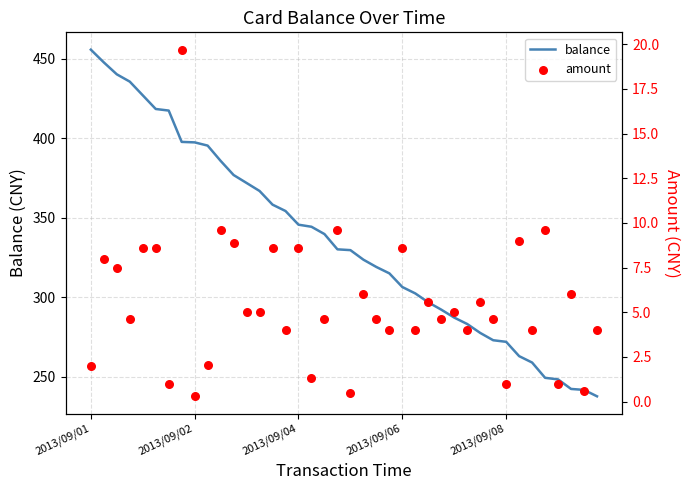

What is the highest value of the balance series?

455.8